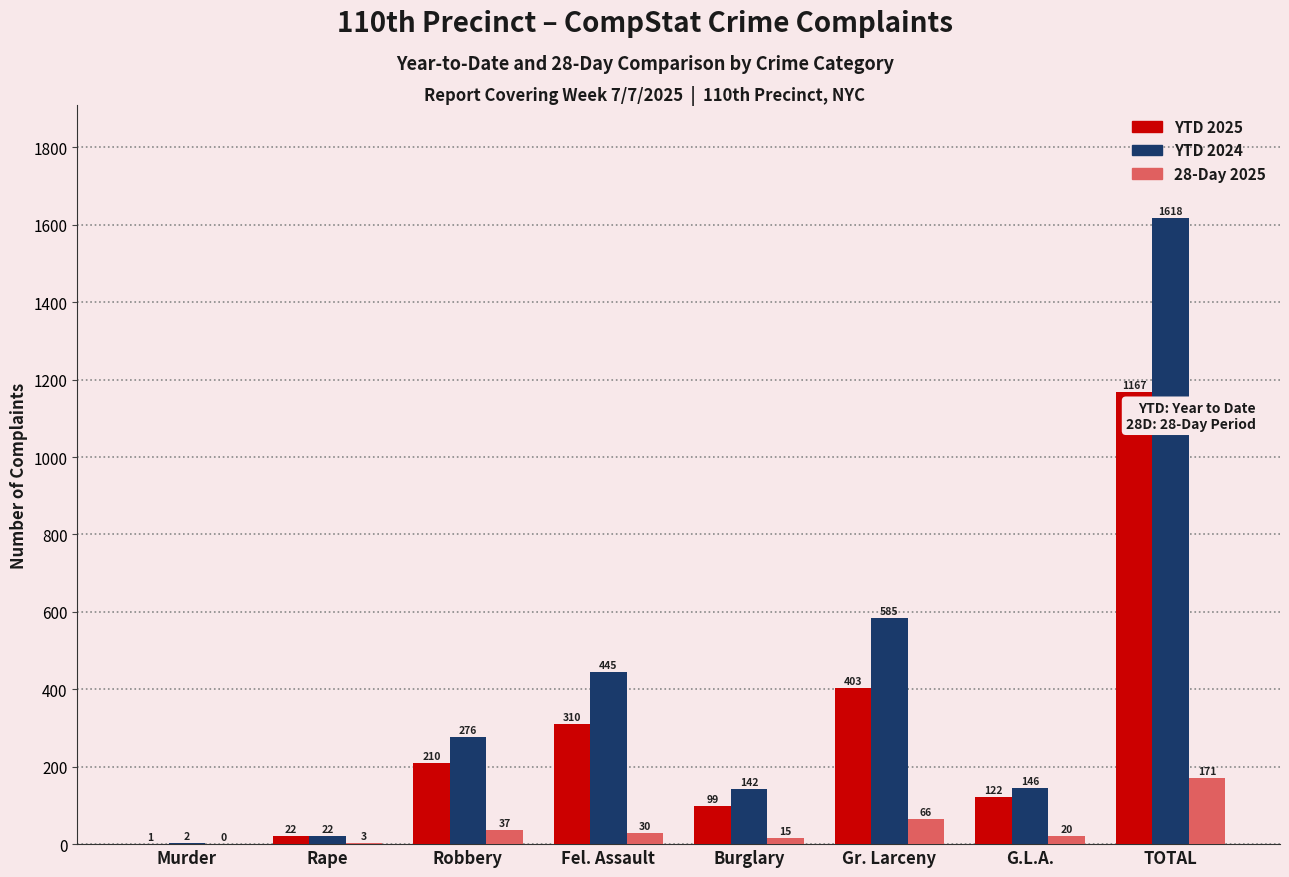

Reading left to right, what are all the values shown in this chart?

YTD 2025: 1	22	210	310	99	403	122	1167
YTD 2024: 2	22	276	445	142	585	146	1618
28-Day 2025: 0	3	37	30	15	66	20	171